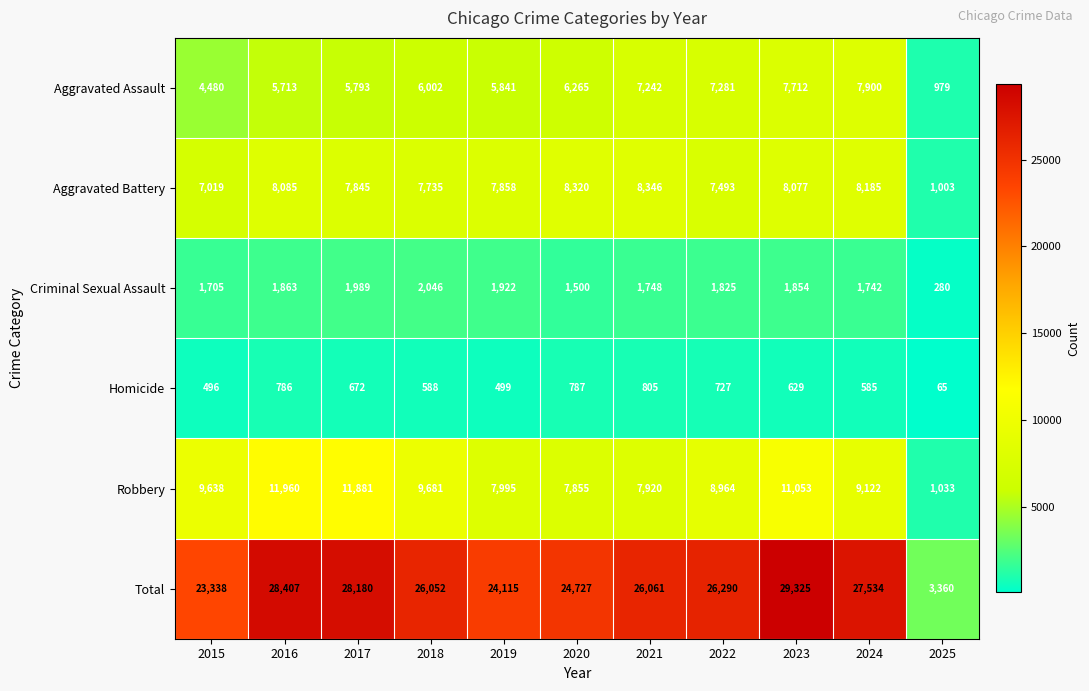

List the series in order of their peak value, lowest first.

Homicide, Criminal Sexual Assault, Aggravated Assault, Aggravated Battery, Robbery, Total